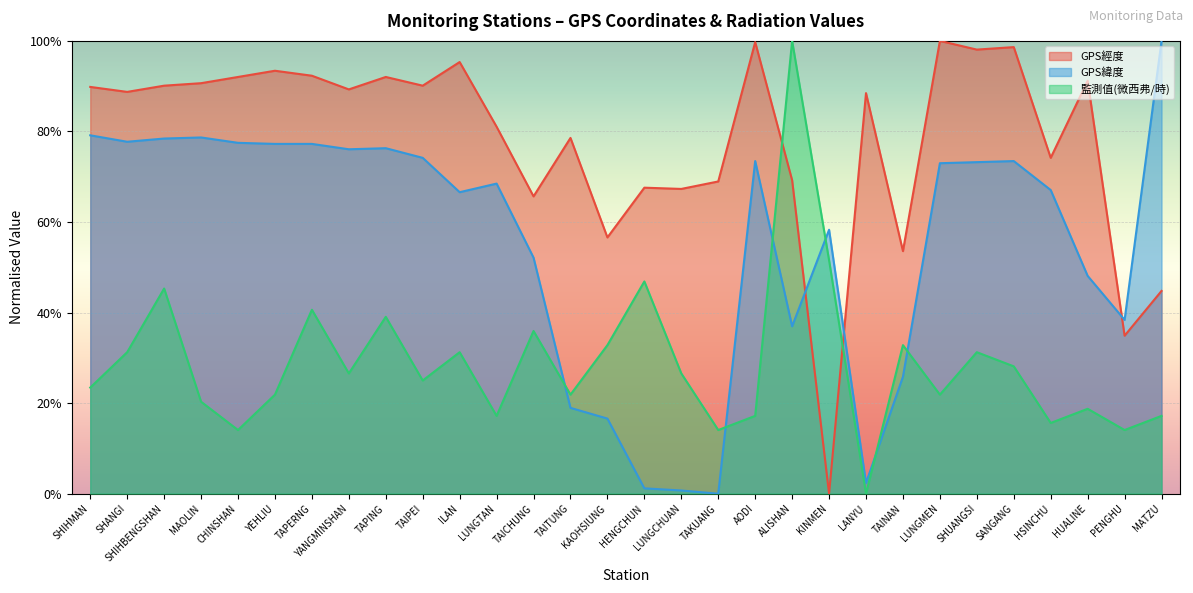

At which category is the sum across all series the highest?

SHIHBENGSHAN